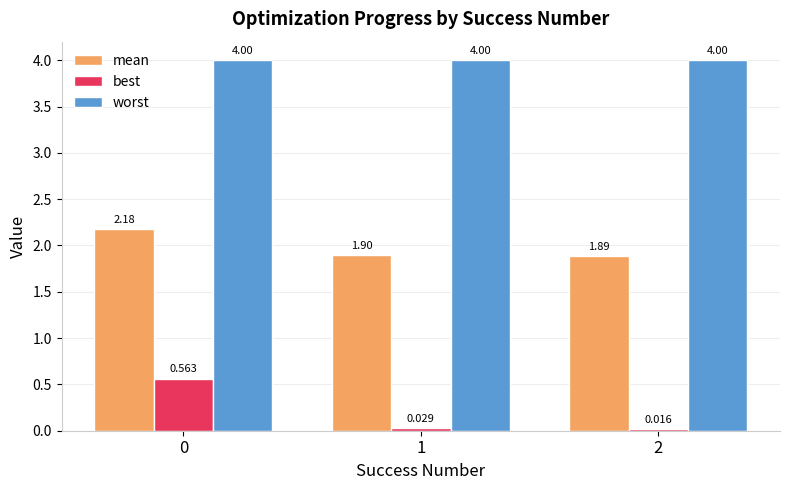

The value of mean at 2 is 1.9. True or false?

True